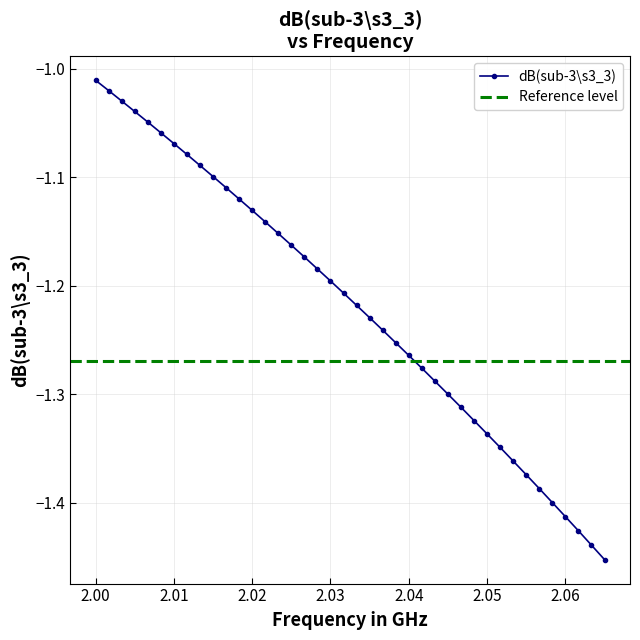

Does the chart display data point markers on the line(s)?

Yes